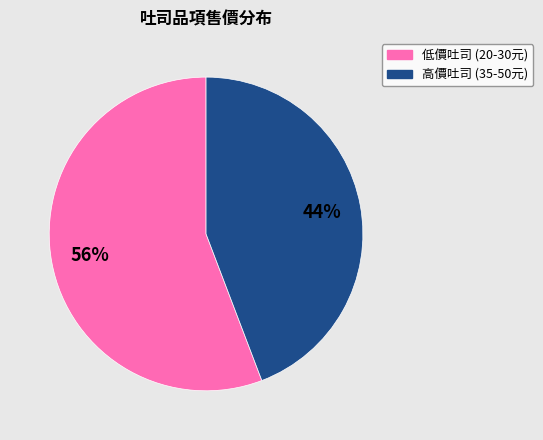

To the nearest percent, what is the average slice percentage?

50%